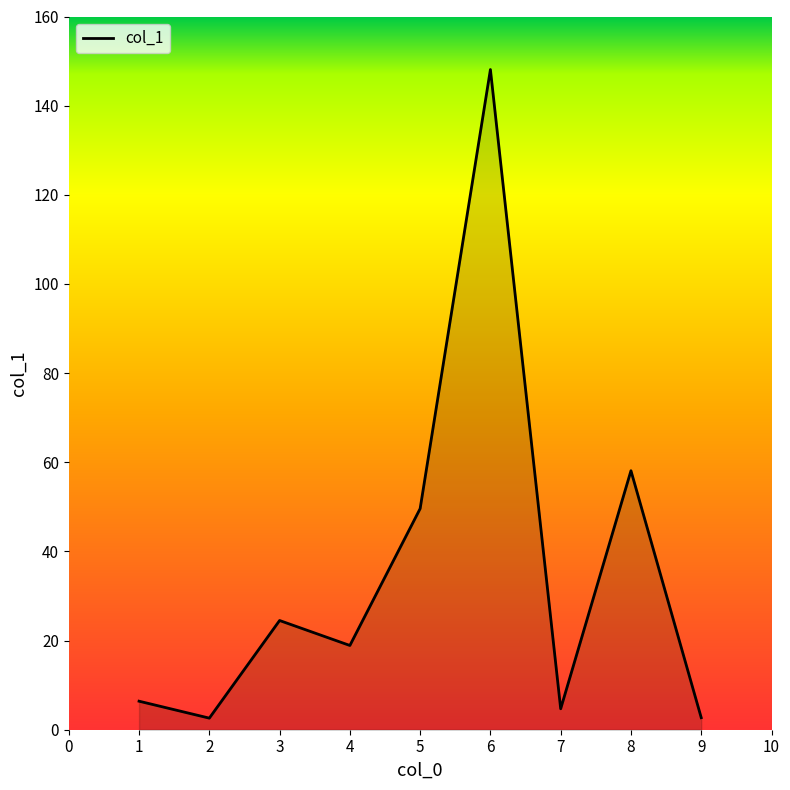

What is the maximum value shown in the chart?

148.1